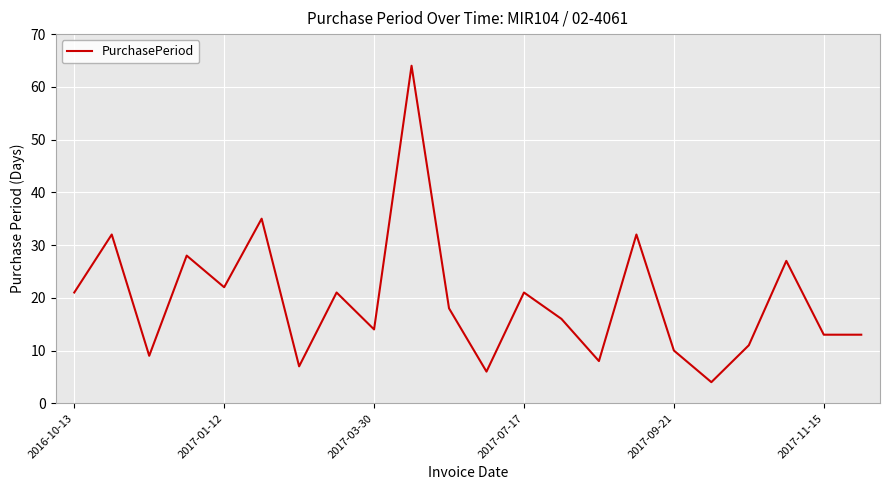

Reading left to right, what are all the values shown in this chart?

21	32	9	28	22	35	7	21	14	64	18	6	21	16	8	32	10	4	11	27	13	13